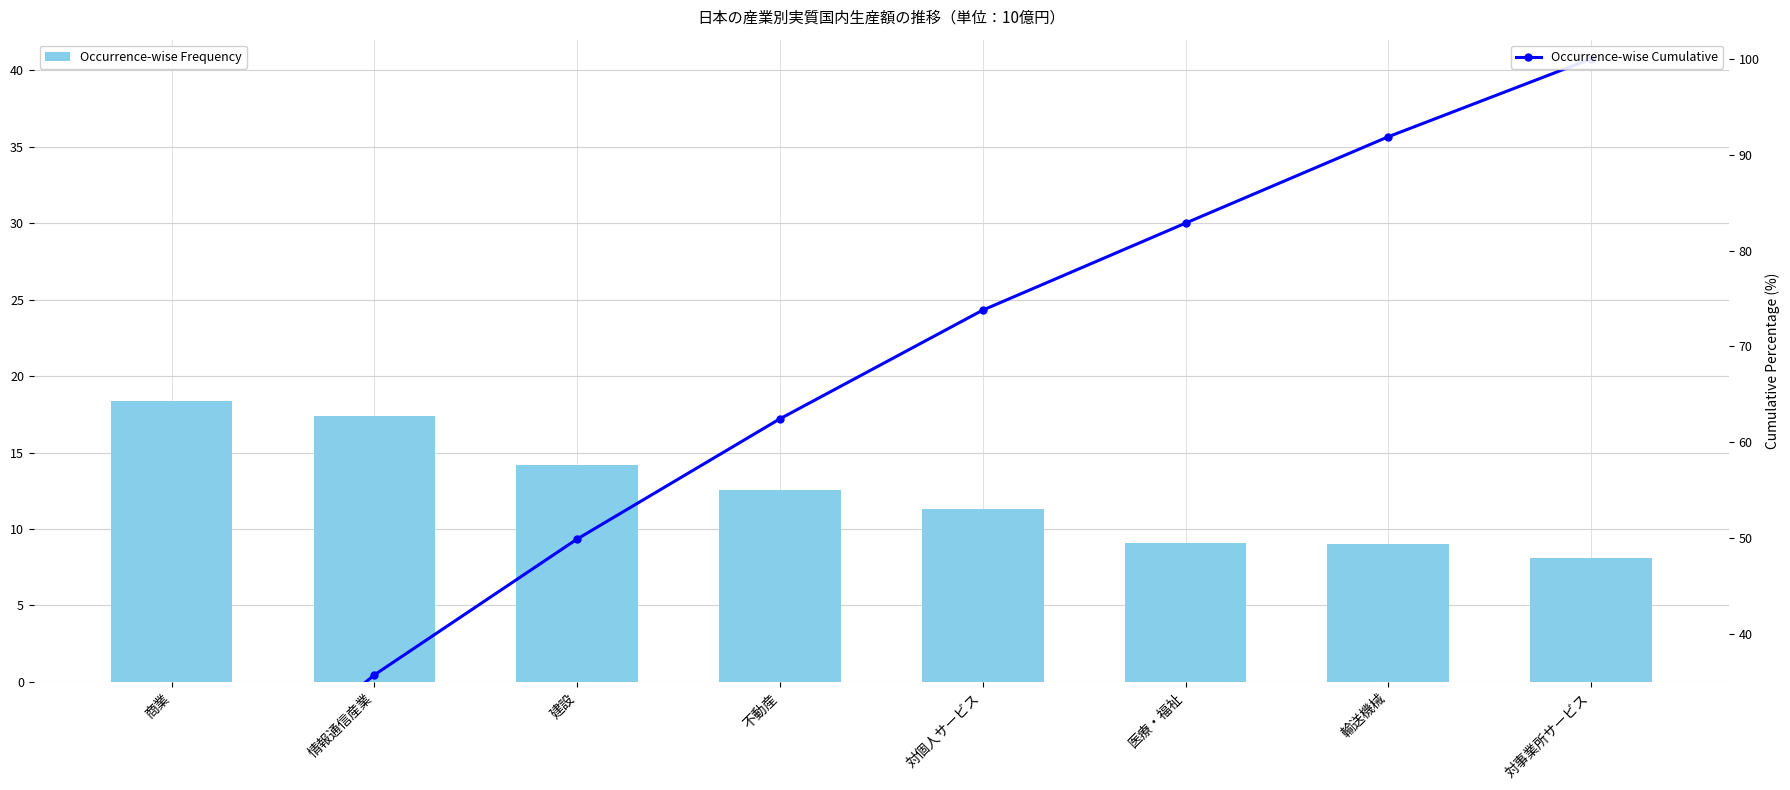

List the series in order of their overall mean, lowest first.

Occurrence-wise Frequency, Occurrence-wise Cumulative